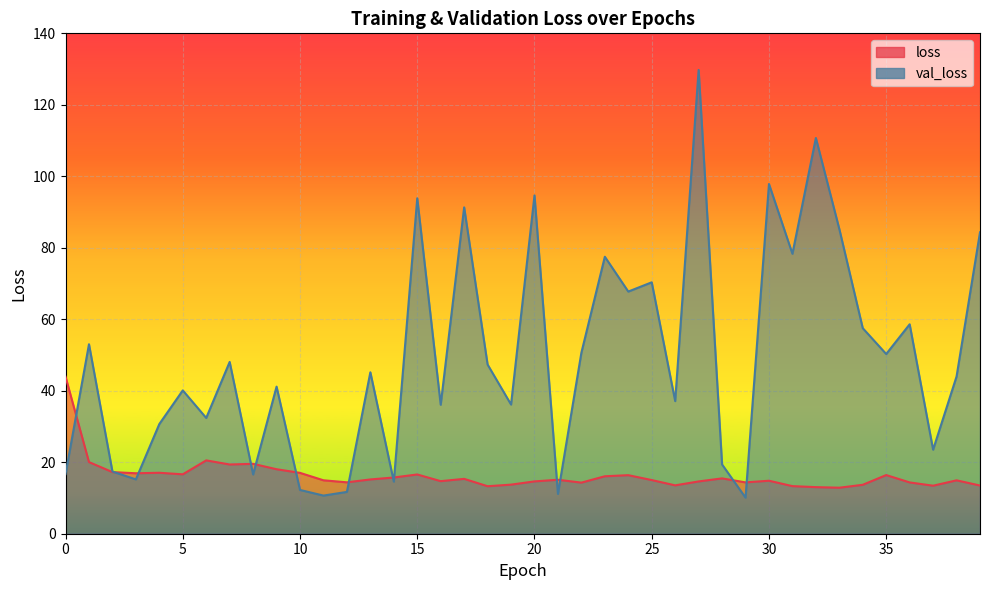

List the labels in order of loss value, largest first.

0, 6, 1, 8, 7, 9, 2, 4, 10, 3, 5, 15, 35, 24, 23, 14, 28, 17, 13, 21, 25, 11, 38, 30, 16, 20, 27, 12, 29, 36, 22, 19, 34, 26, 39, 37, 31, 18, 32, 33